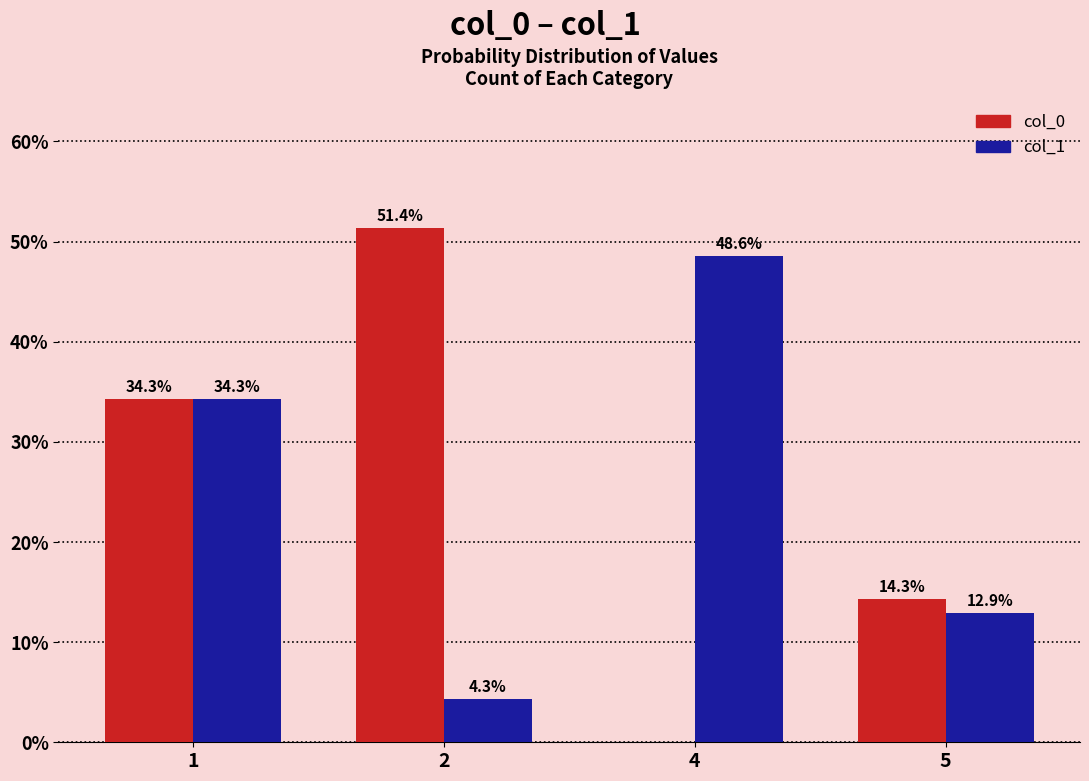

True or false: col_1 has a value of 15.1 at 1.

False